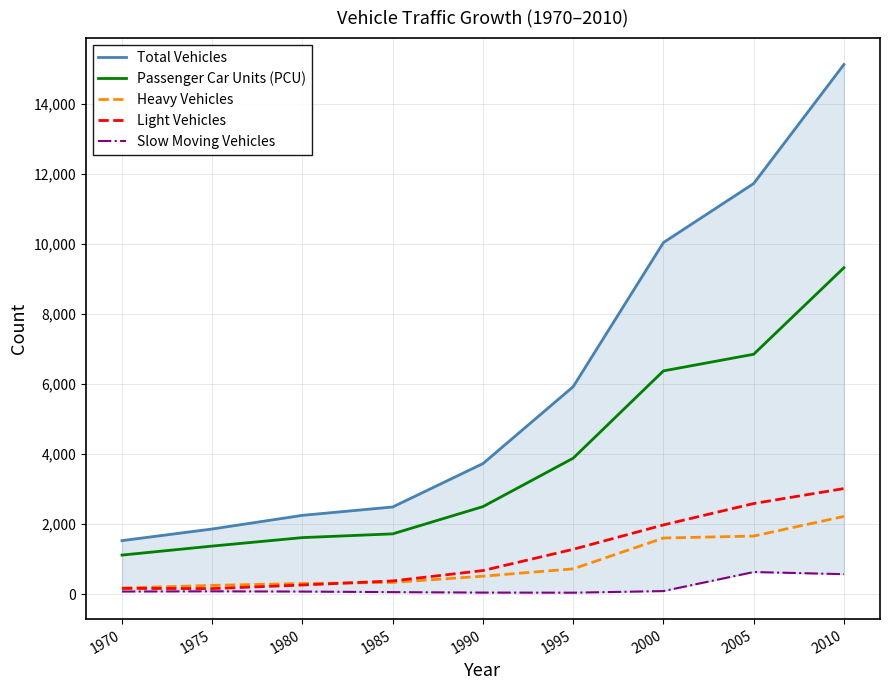

Rank the series by their maximum value, from lowest to highest.

Slow Moving Vehicles, Heavy Vehicles, Light Vehicles, Passenger Car Units (PCU), Total Vehicles